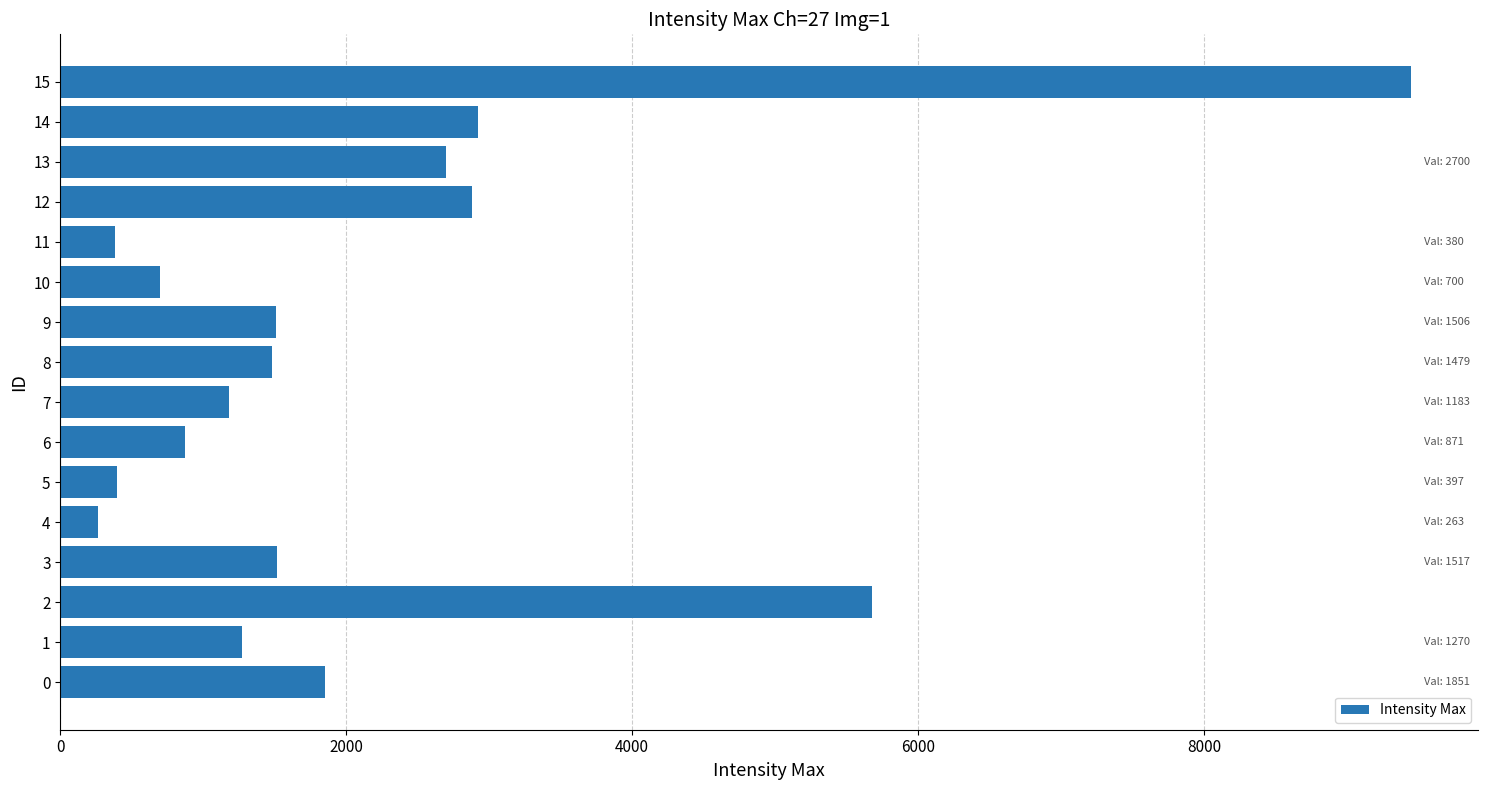

How many categories are shown in the chart?

16